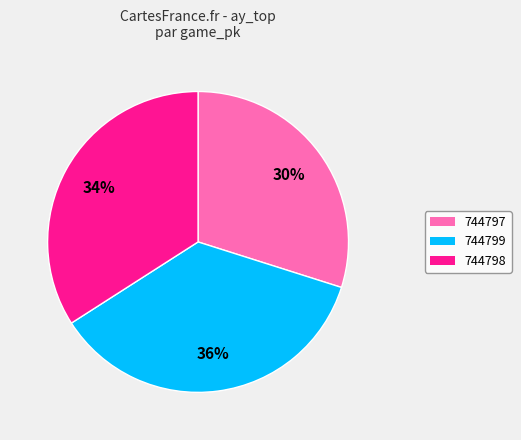

To the nearest percent, what is the average slice percentage?

33%